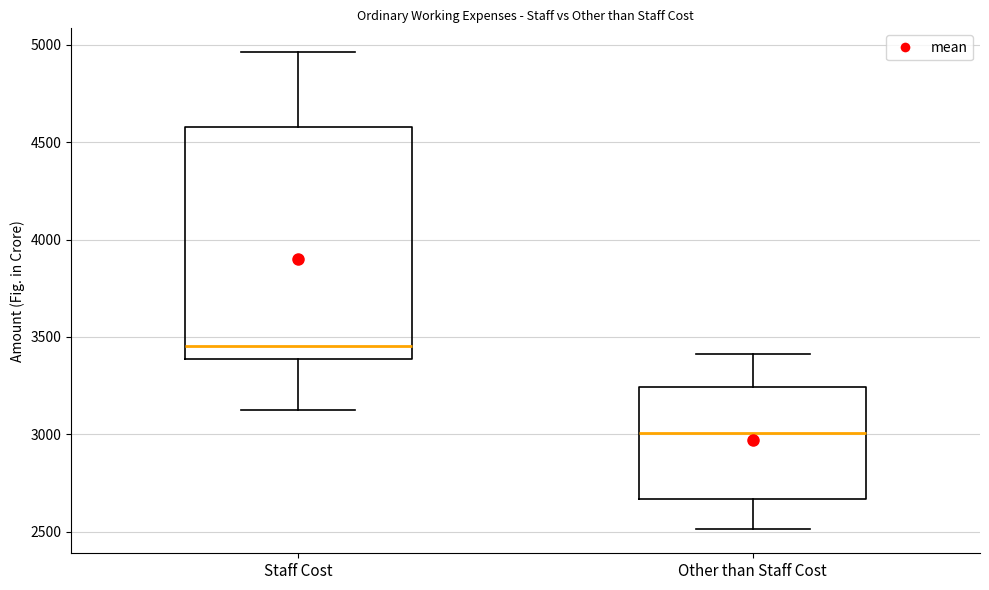

Which box's median line is the lowest?

Other than Staff Cost